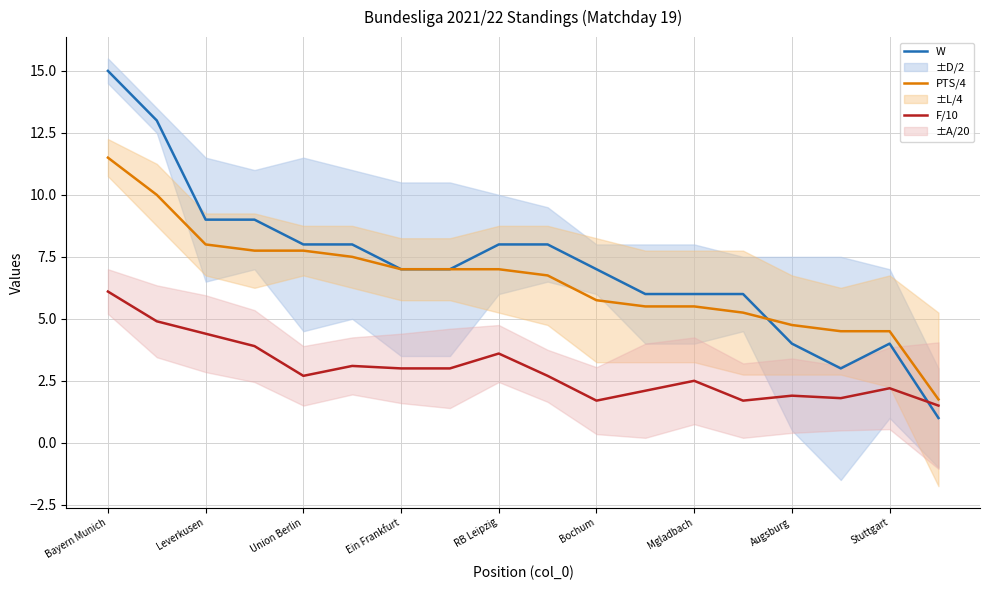

At which label does F/10 reach its peak?

Bayern Munich